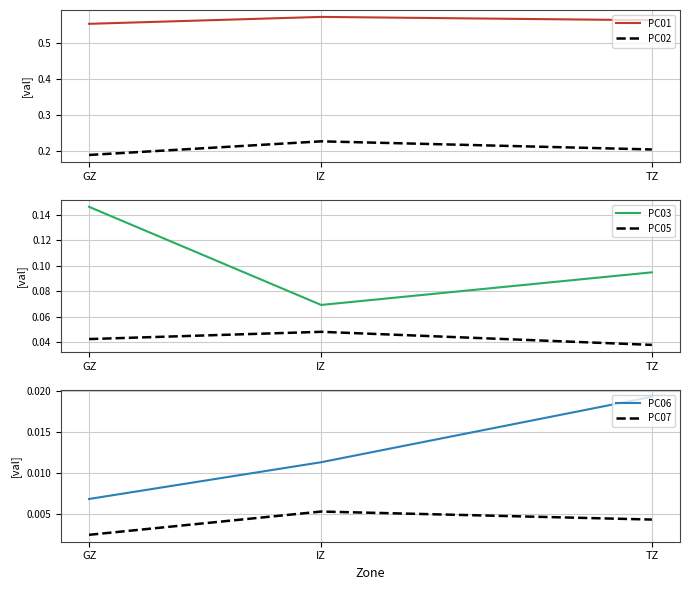

What is the label of the 3rd point from the left?

TZ